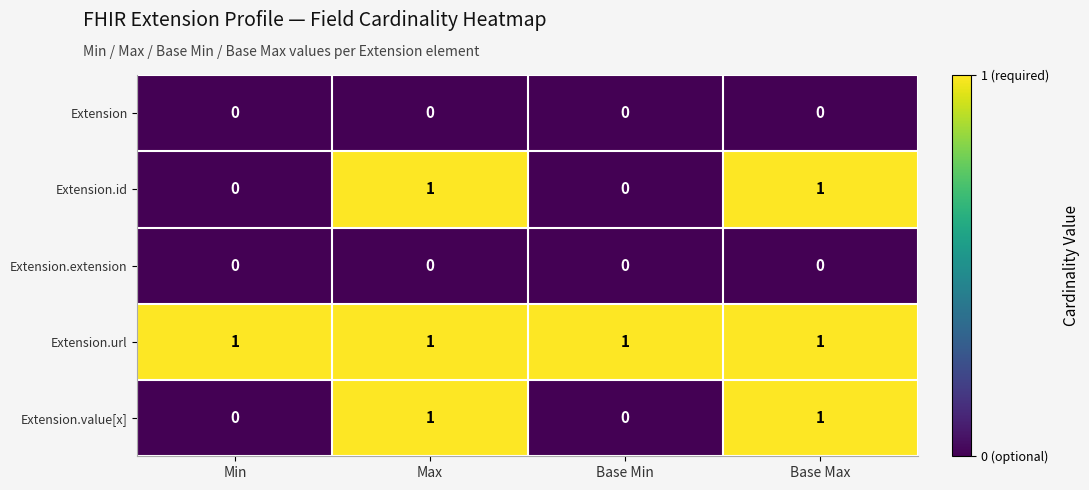

How many Extension.value[x] values are between 0 and 1?

4